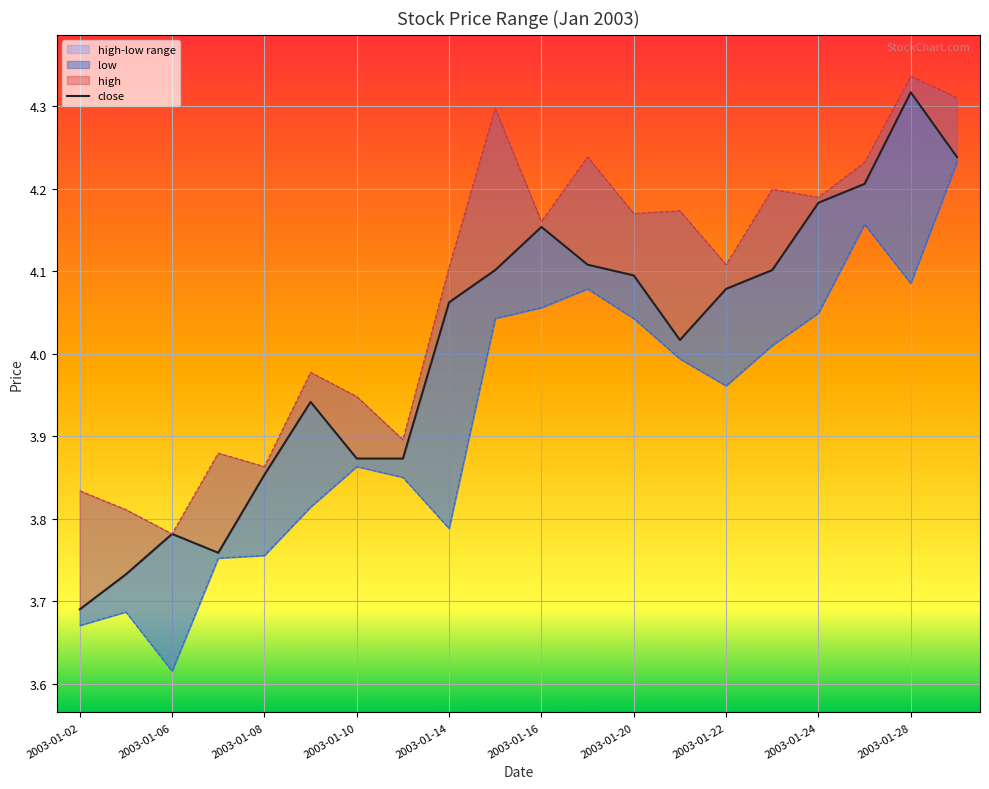

Which series has the widest spread of values?

close